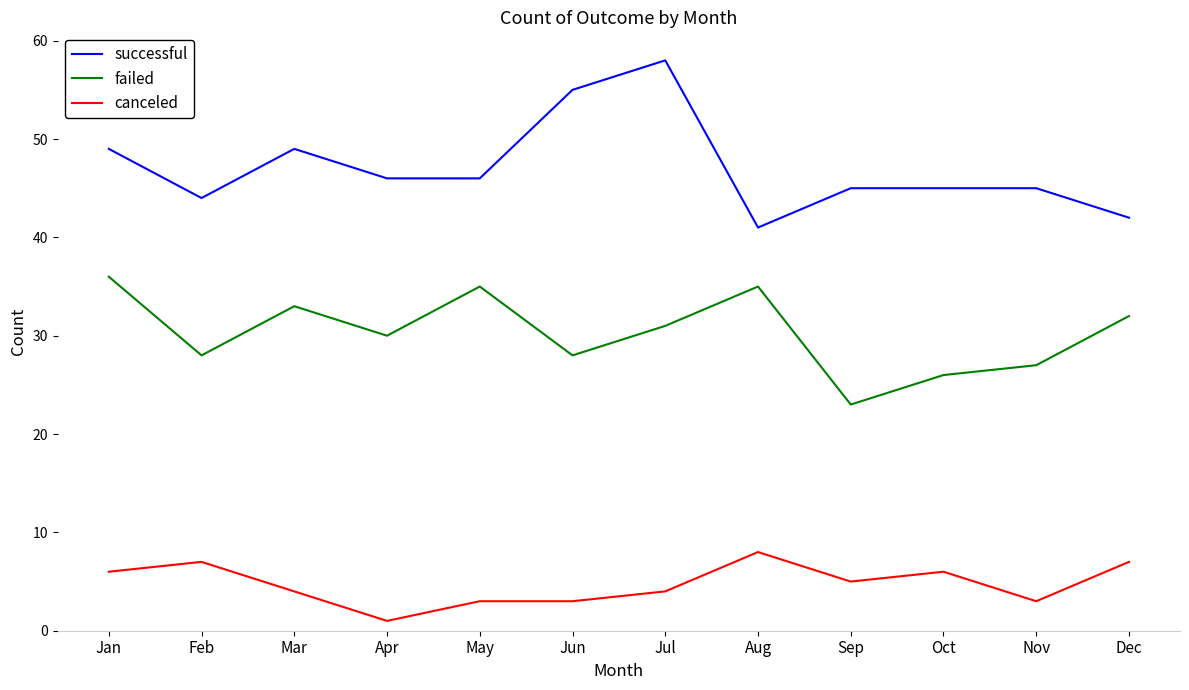

What is the maximum value shown in the chart?

58